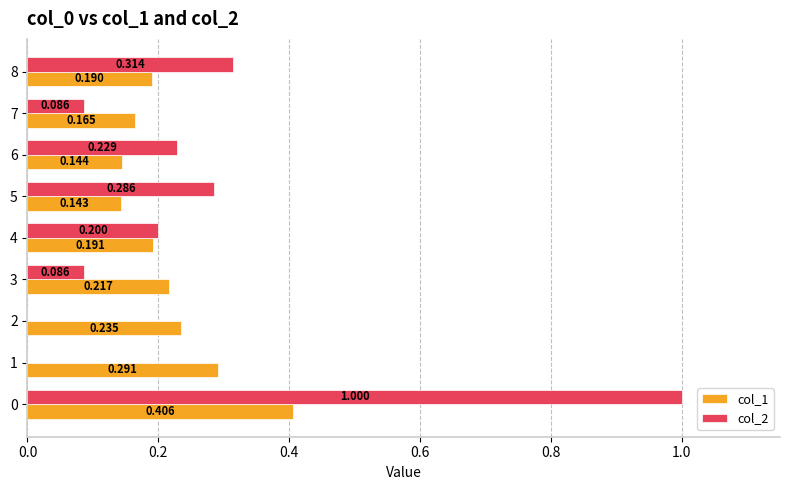

Is the value of col_1 at 5 greater than the value of col_2 at 0?

No